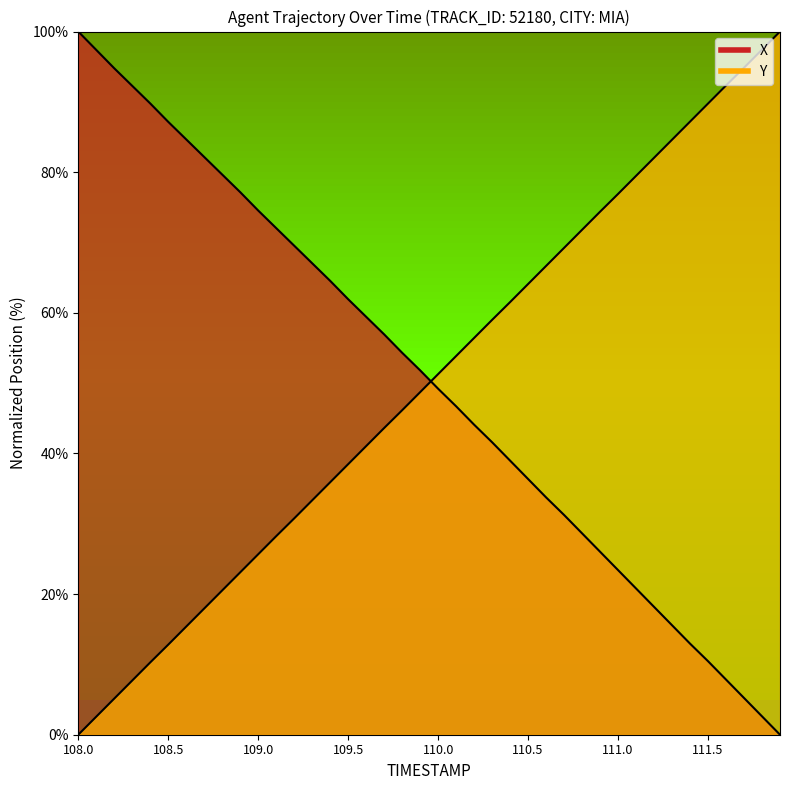

Which series has the largest range (max minus min)?

X